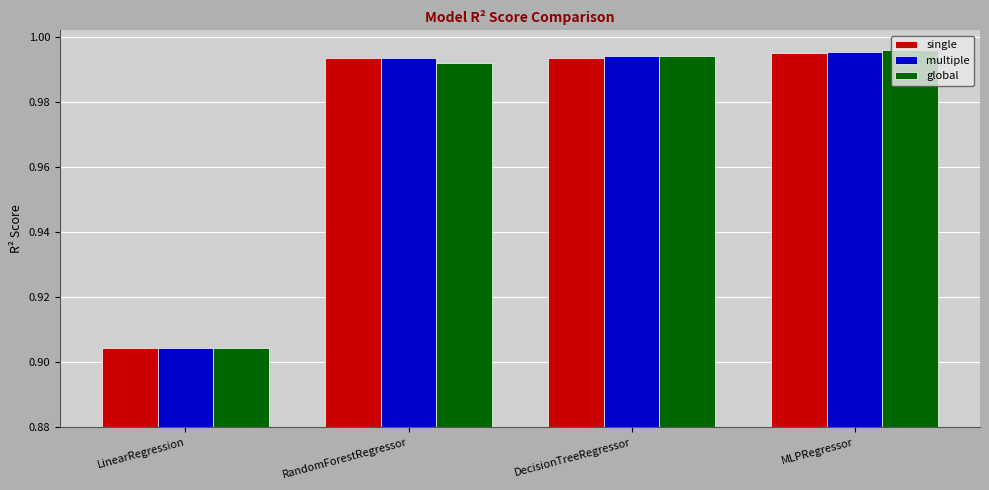

At how many categories does at least one series exceed 0?

4